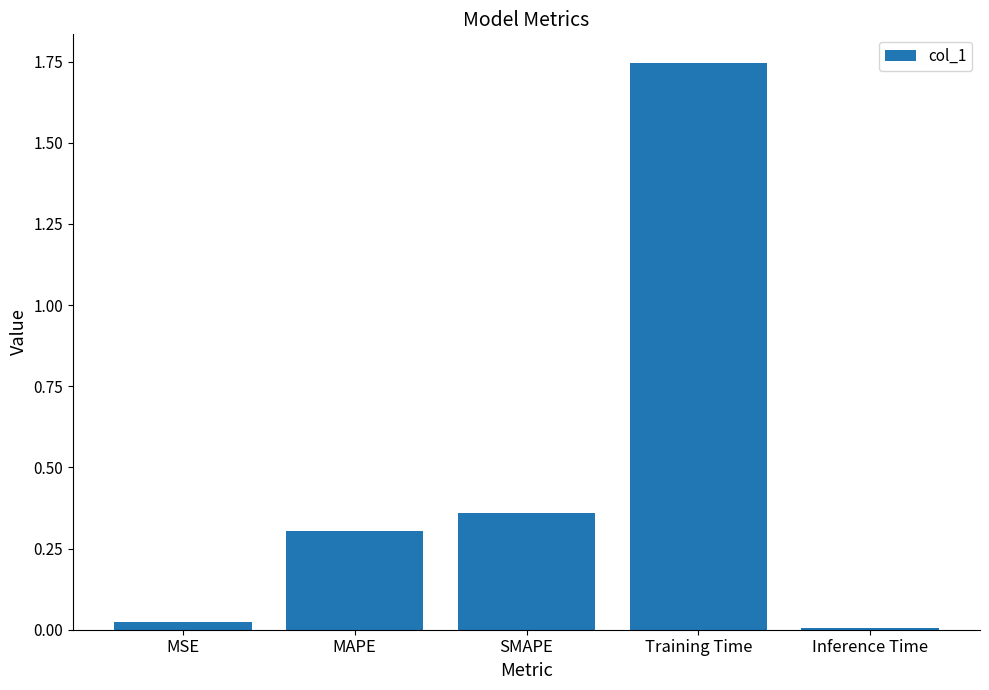

The value at Inference Time is 0.0. True or false?

True